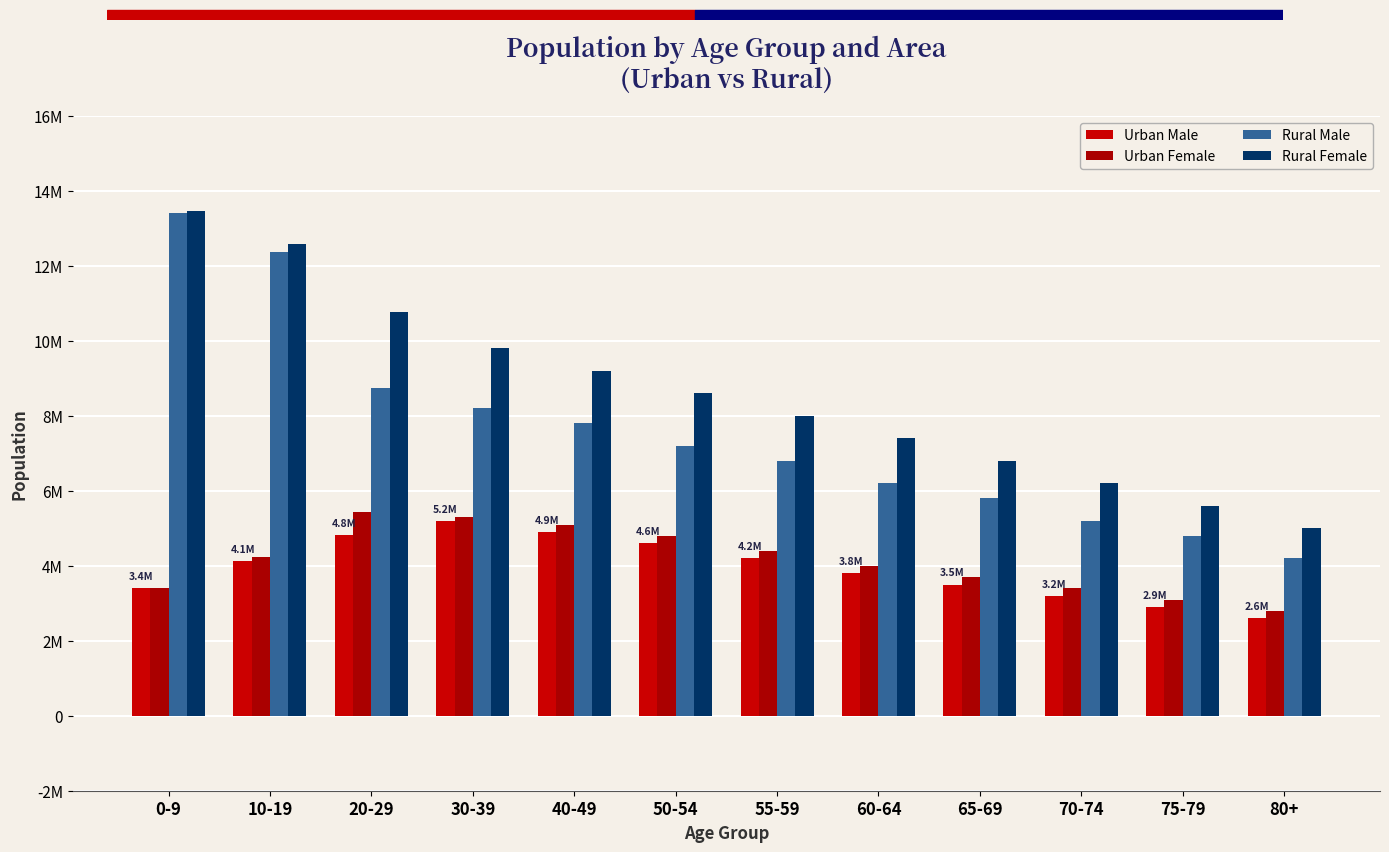

What is the total value across all series at 70-74?

18000000